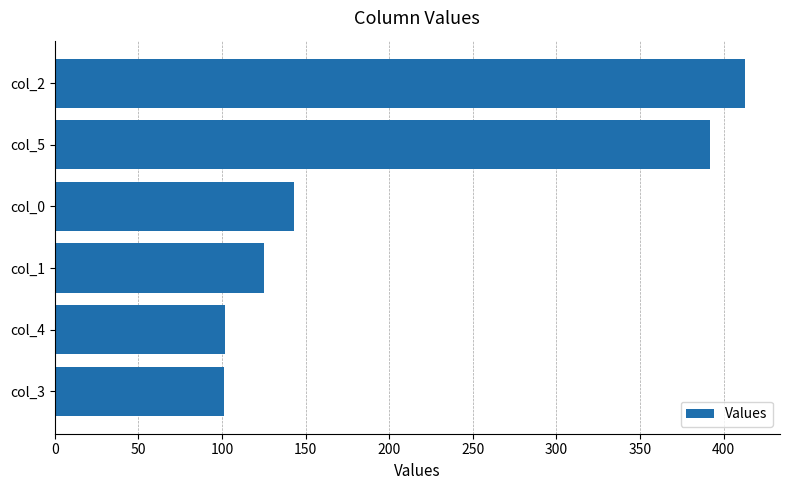

Are the bars grouped side by side (vs. stacked)?

No